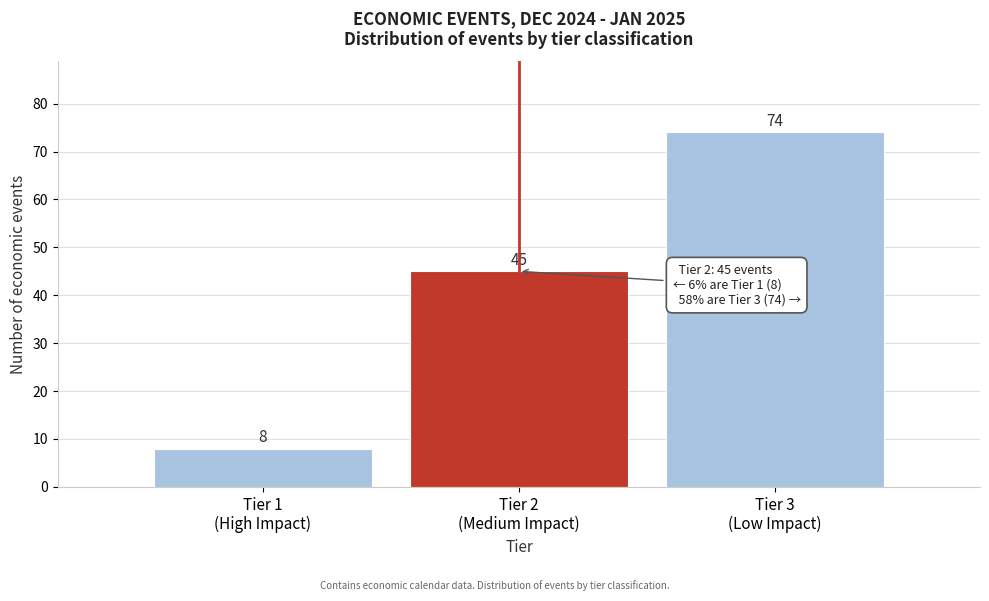

Reading left to right, transcribe all the data shown in this chart.

8	45	74